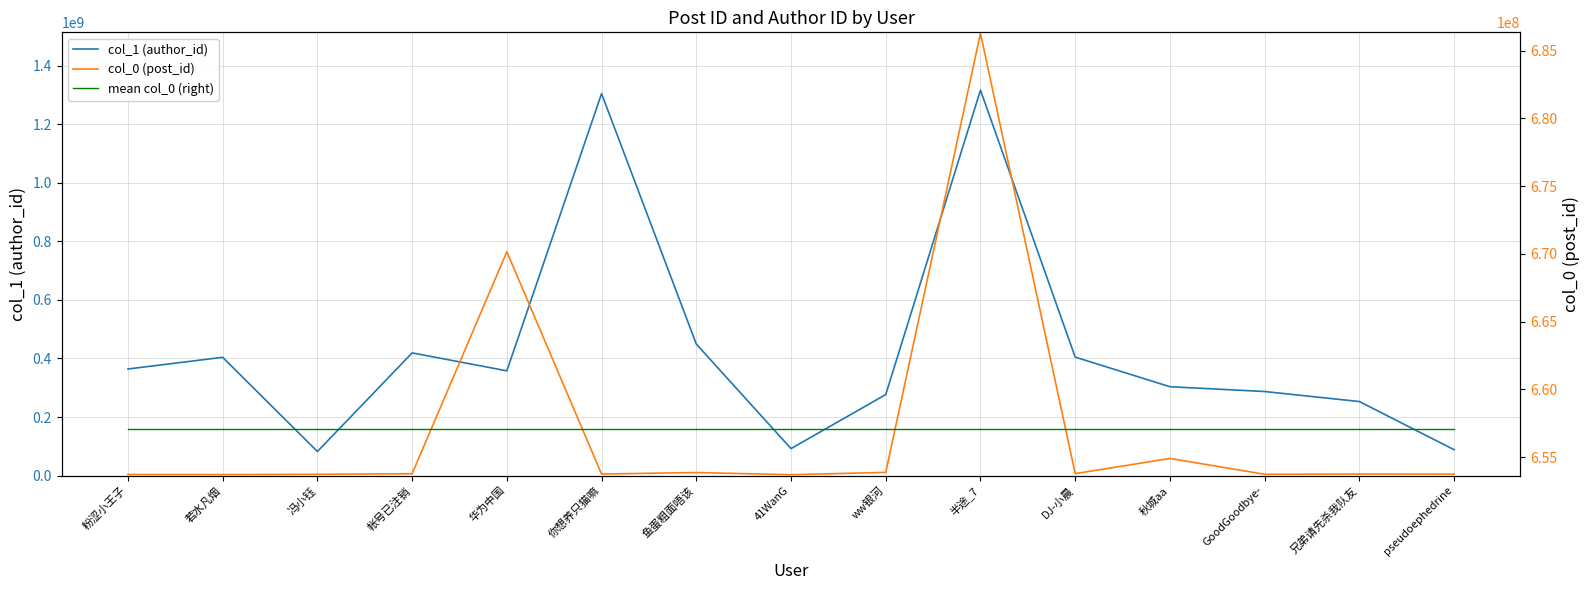

Which series changed the most between 粉涩小王子 and 半途_7?

col_1 (author_id)